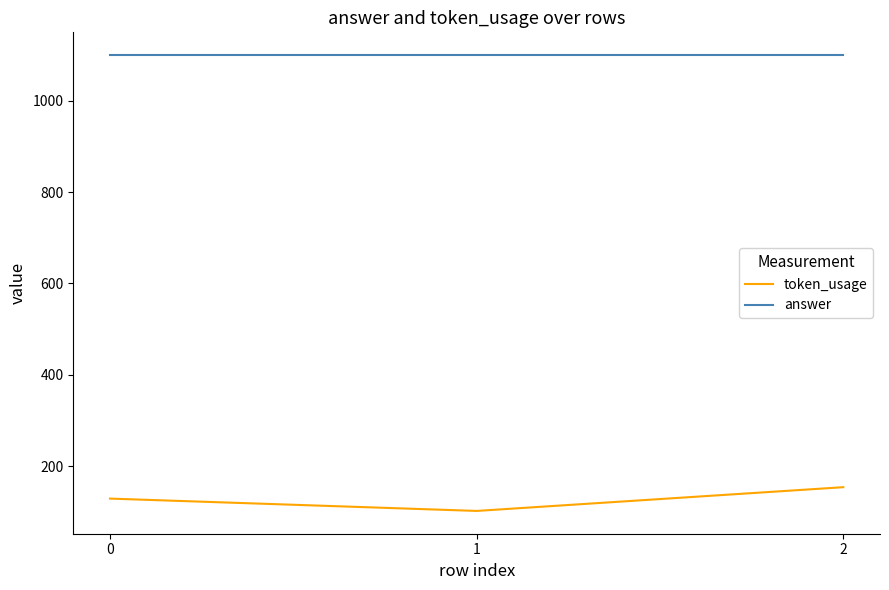

What is the difference between the token_usage values at 2 and 1?

52